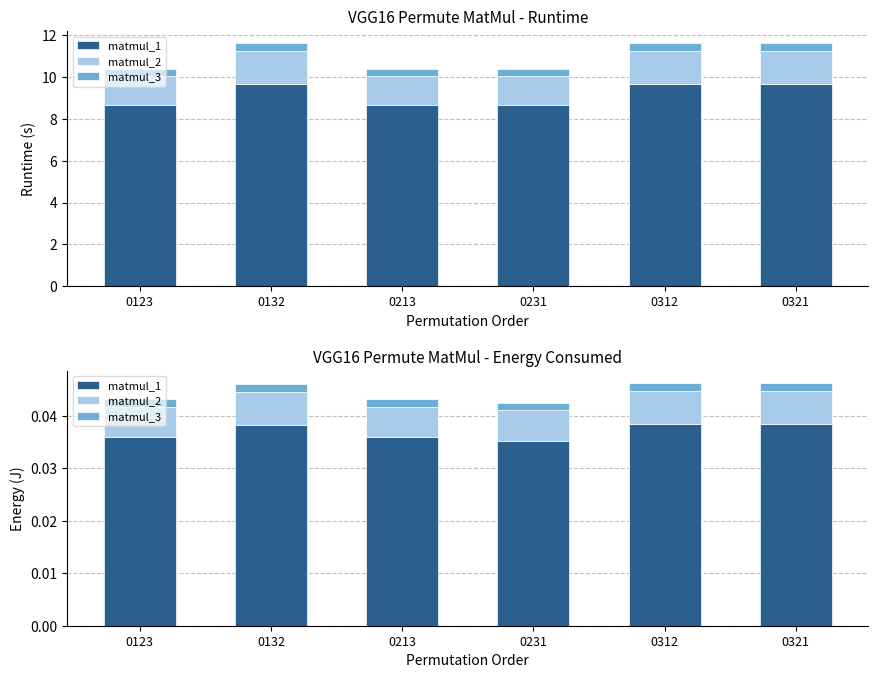

The matmul_2 series shows 0.0 at 0132. True or false?

False